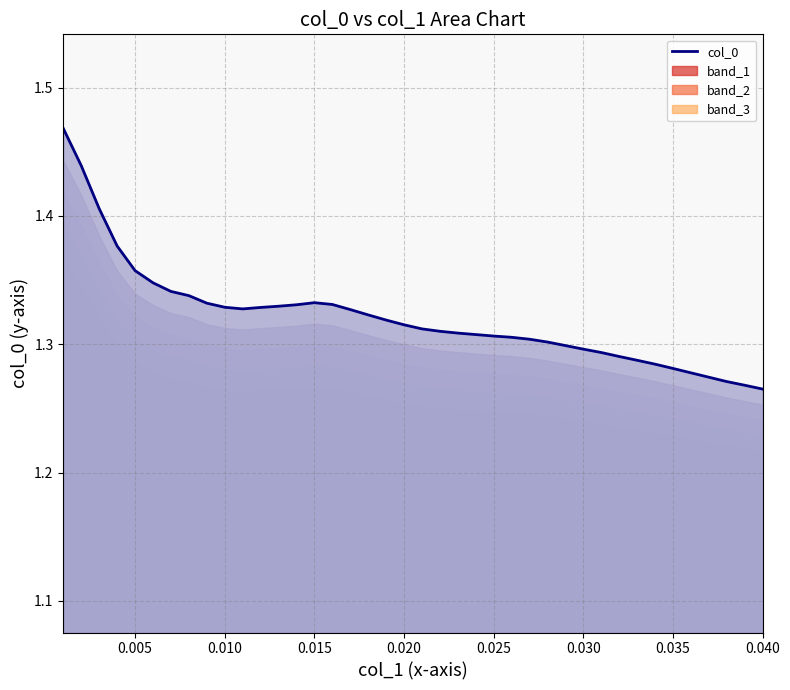

Reading right to left, what are all the values shown in this chart?

1.3	1.3	1.3	1.3	1.3	1.3	1.3	1.3	1.3	1.3	1.3	1.3	1.3	1.3	1.3	1.3	1.3	1.3	1.3	1.3	1.3	1.3	1.3	1.3	1.3	1.3	1.3	1.3	1.3	1.3	1.3	1.3	1.3	1.3	1.3	1.4	1.4	1.4	1.4	1.5